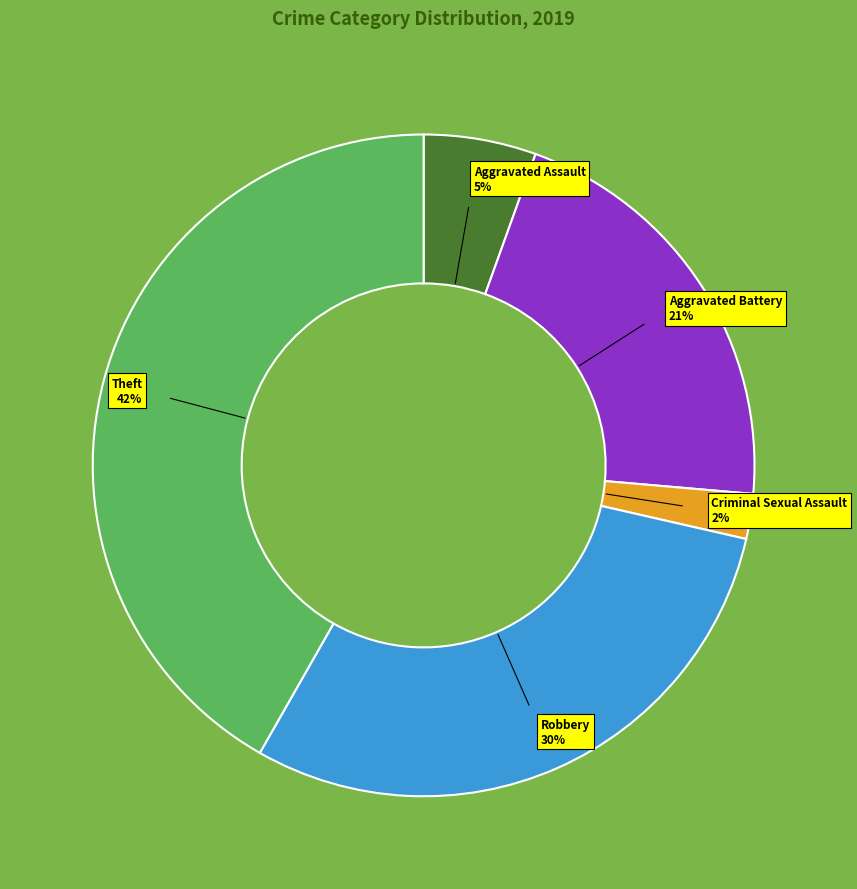

Is there any slice that represents more than half of the pie?

No